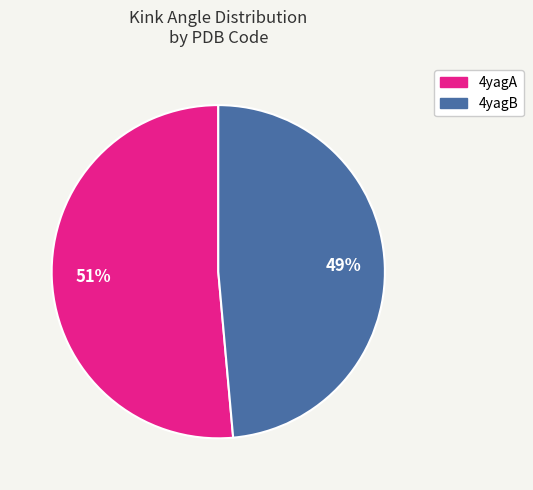

True or false: 4yagB accounts for 54% of the total.

False